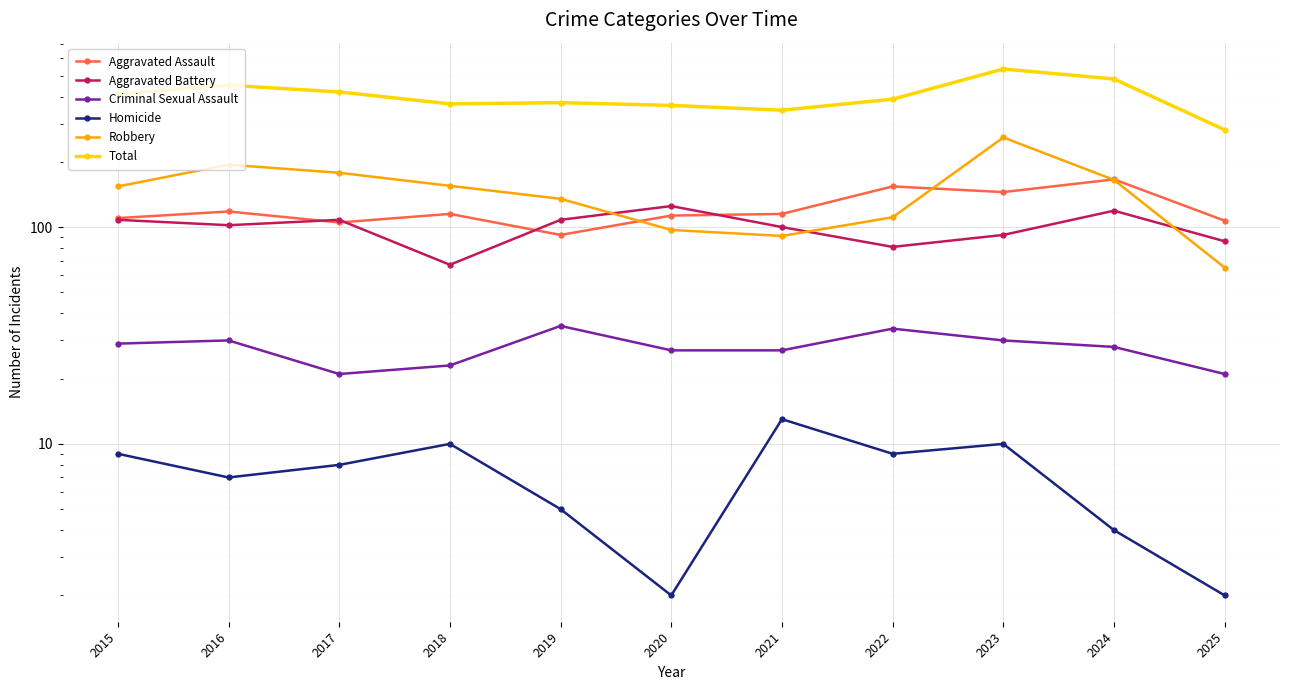

At which category does Aggravated Battery reach its first local valley?

2016